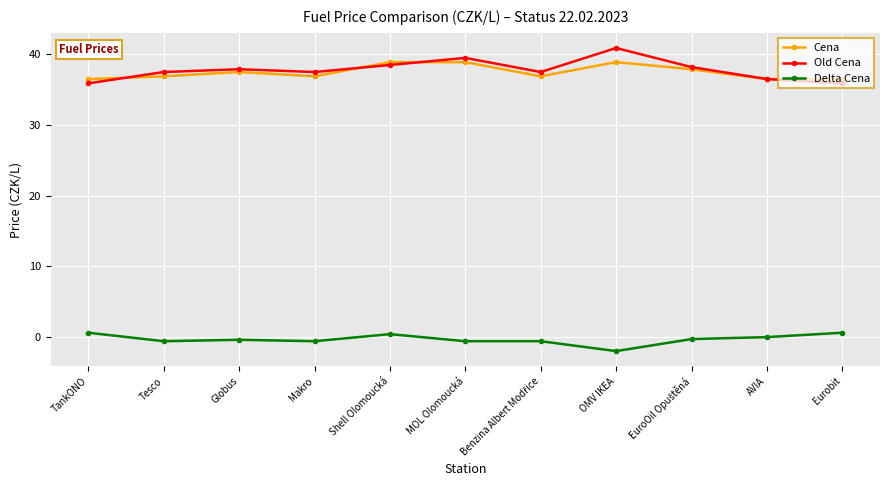

What value does the Old Cena series have at OMV IKEA?

40.9